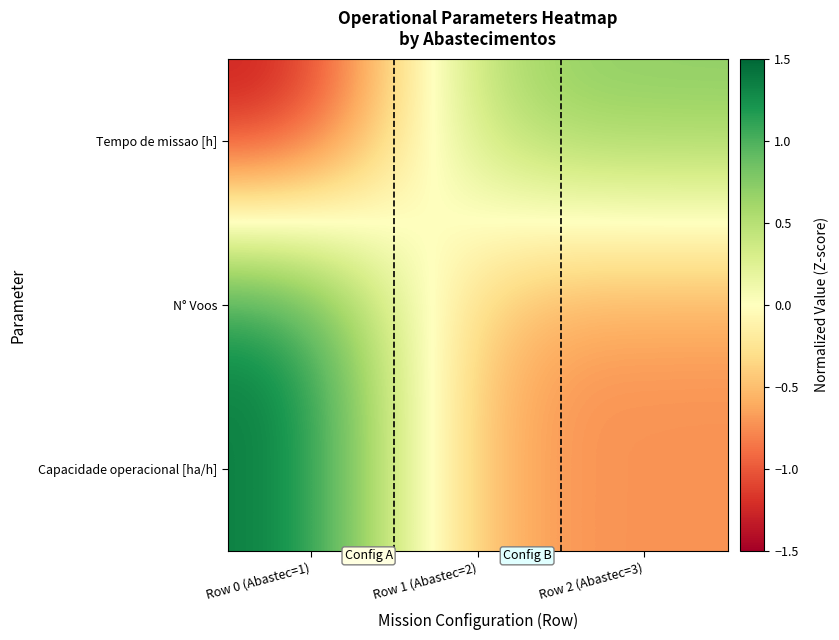

Count the number of data series in this chart.

3